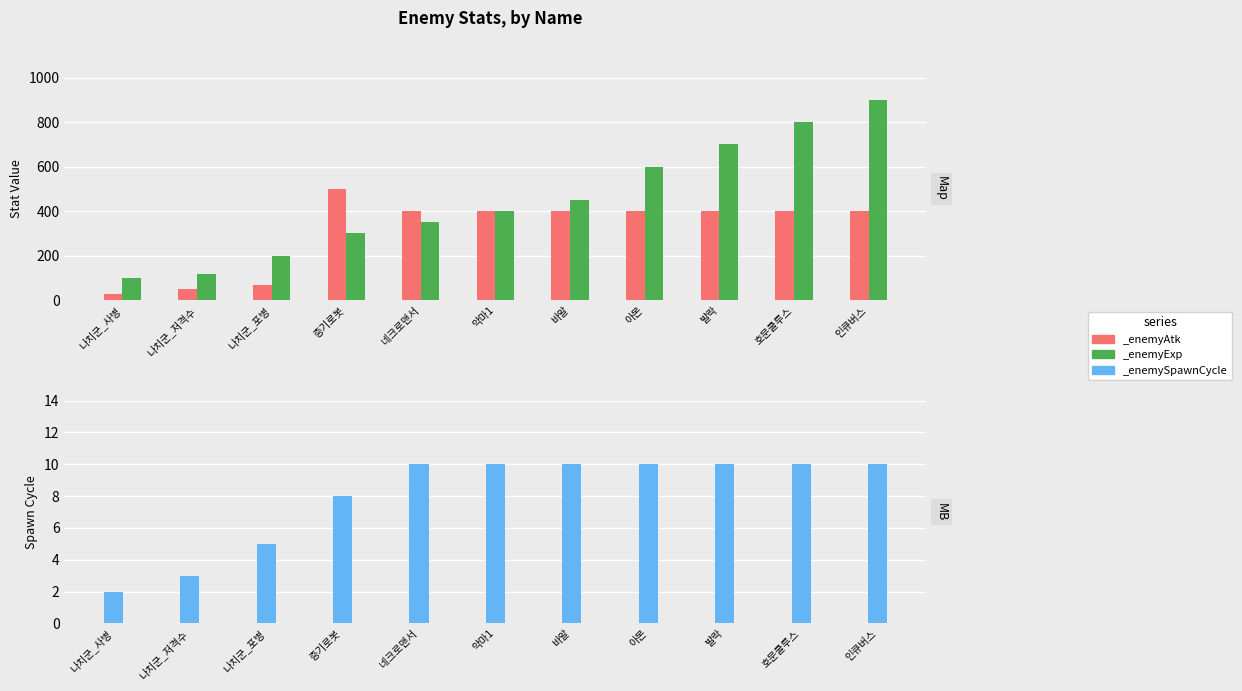

What position from the left is 아몬?

8